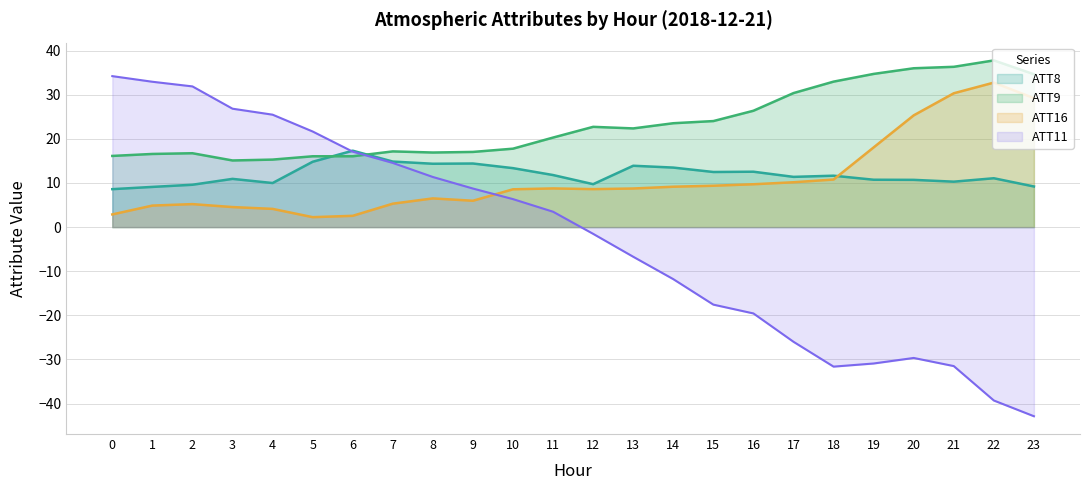

At 16, list the series in order from largest to smallest.

ATT9 (line), ATT8 (line), ATT16 (line), ATT11 (line)